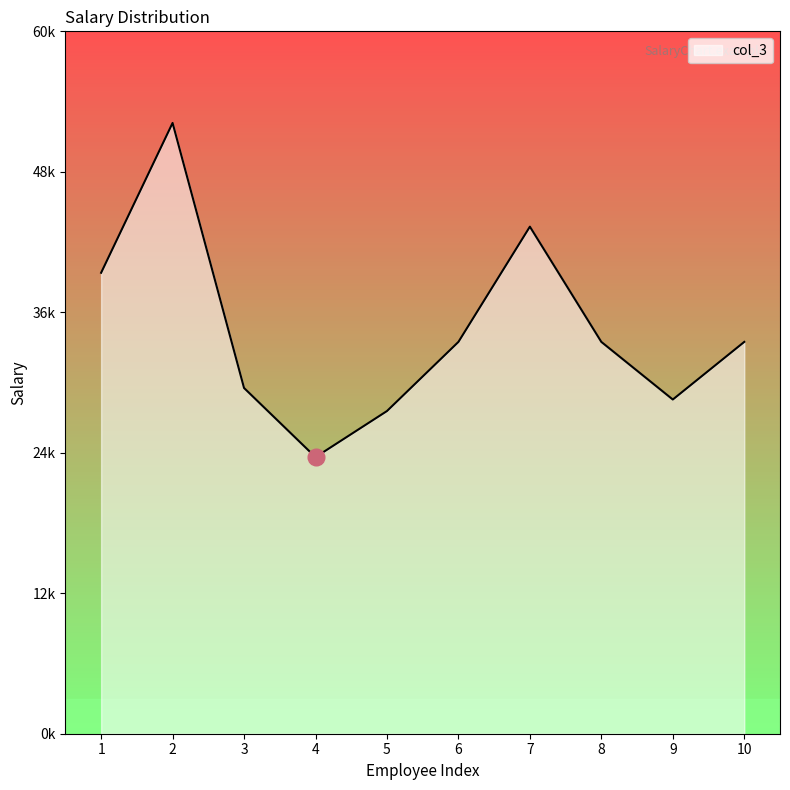

How many points are higher than both their immediate neighbors (excluding endpoints)?

2